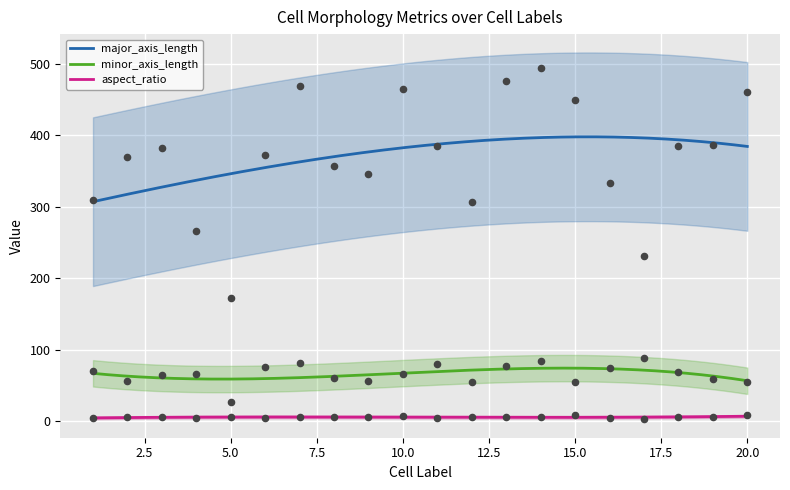

Which series reaches the minimum Y coordinate?

aspect_ratio